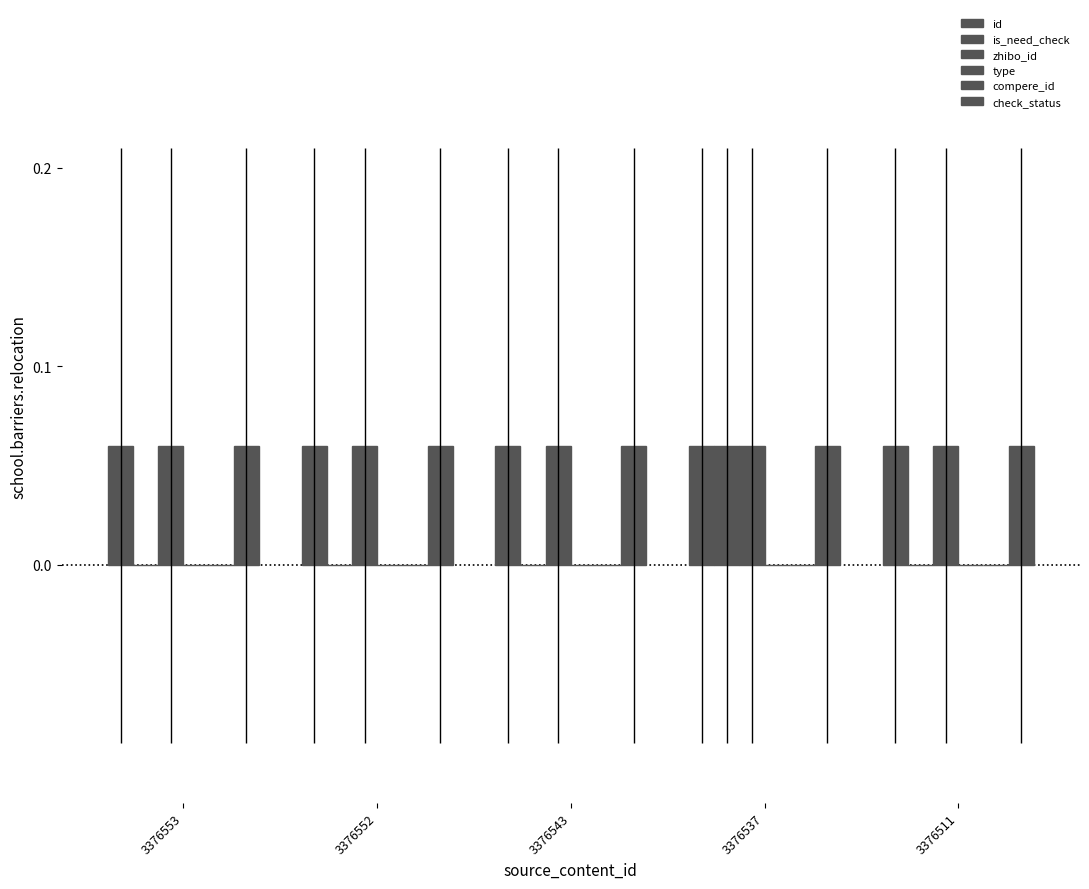

At how many categories does at least one series exceed 0?

5